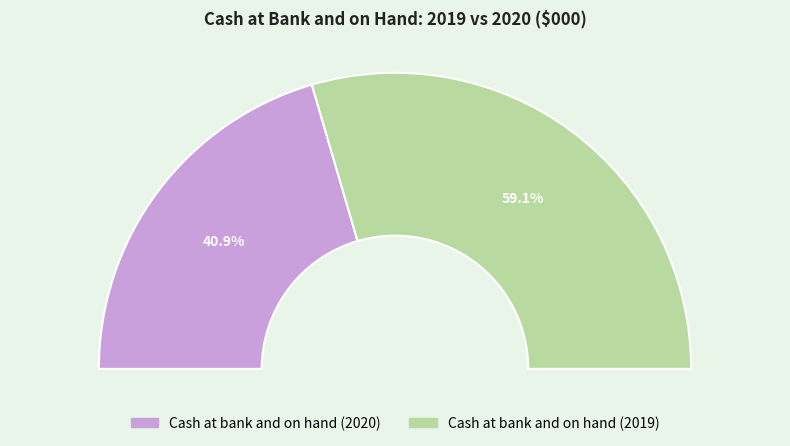

Count the number of slices in the pie.

2